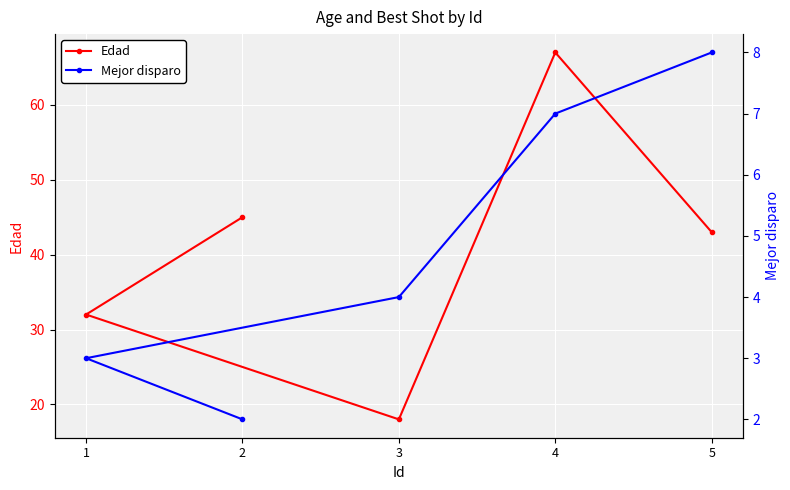

Which series has the widest spread of values?

Edad